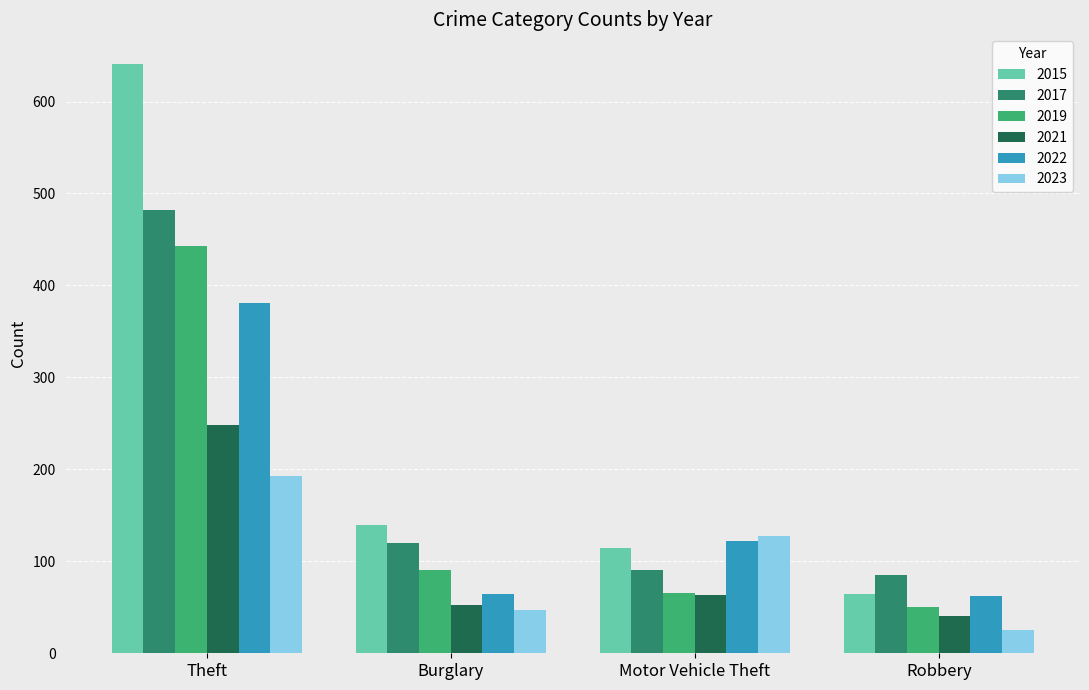

What is the sum of all 2015 values?

960